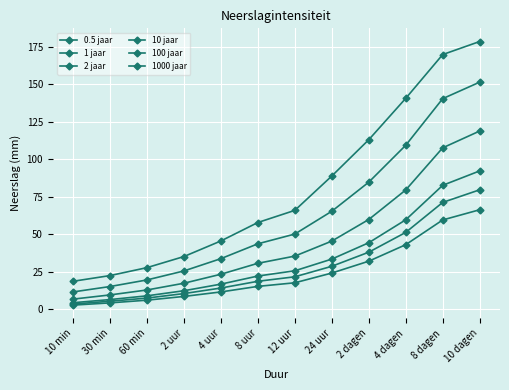

How many data points in 10 jaar are less than 35?

6